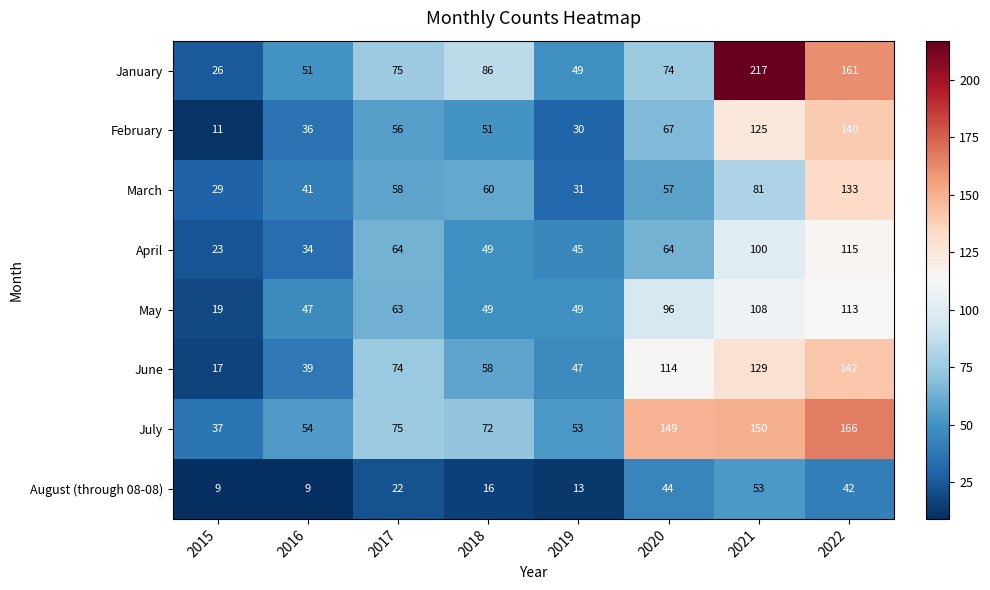

Which series has the largest range (max minus min)?

January